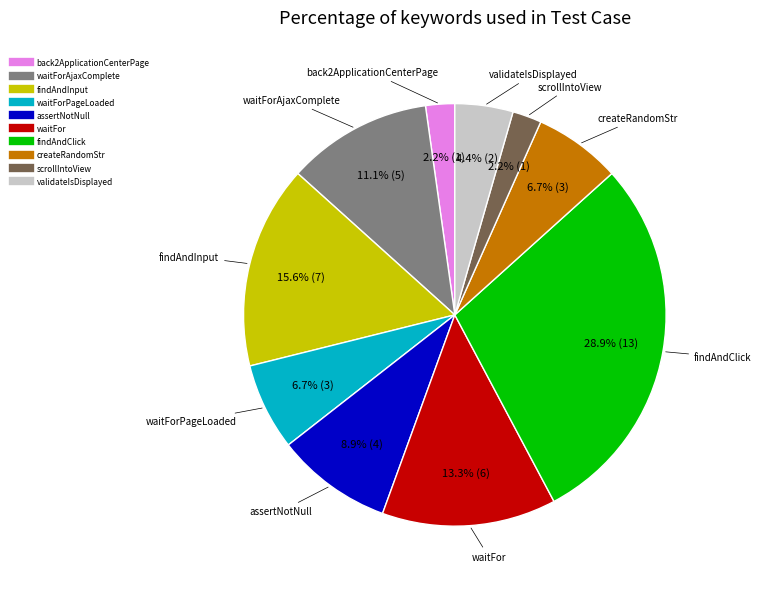

To the nearest percent, what is the difference between the largest and smallest slice percentages?

27%